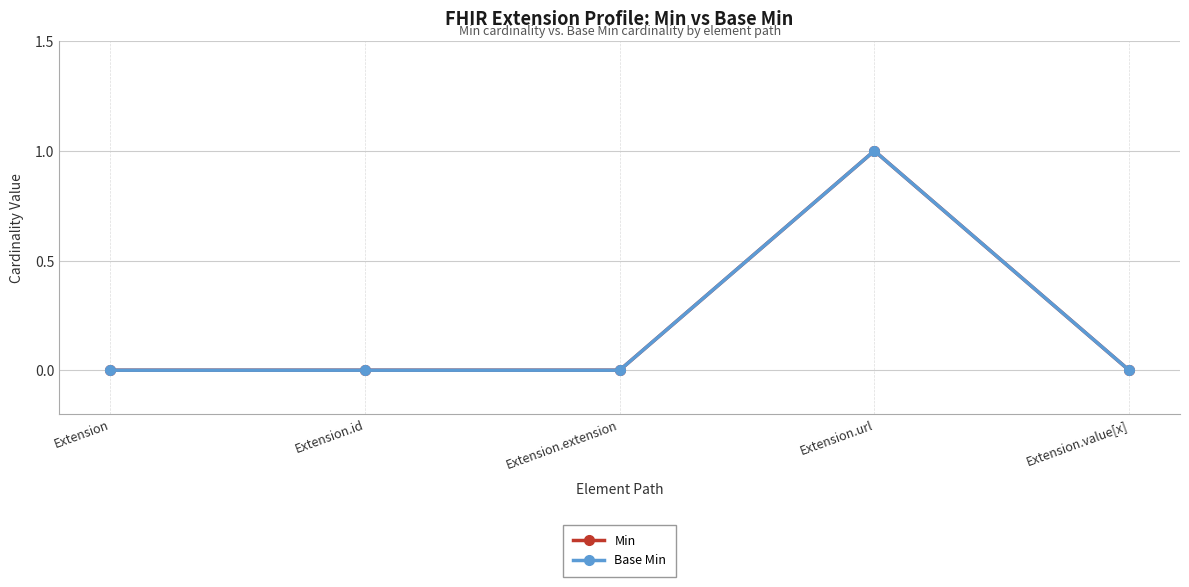

What is the value of the Min point at the 4th from the left?

1